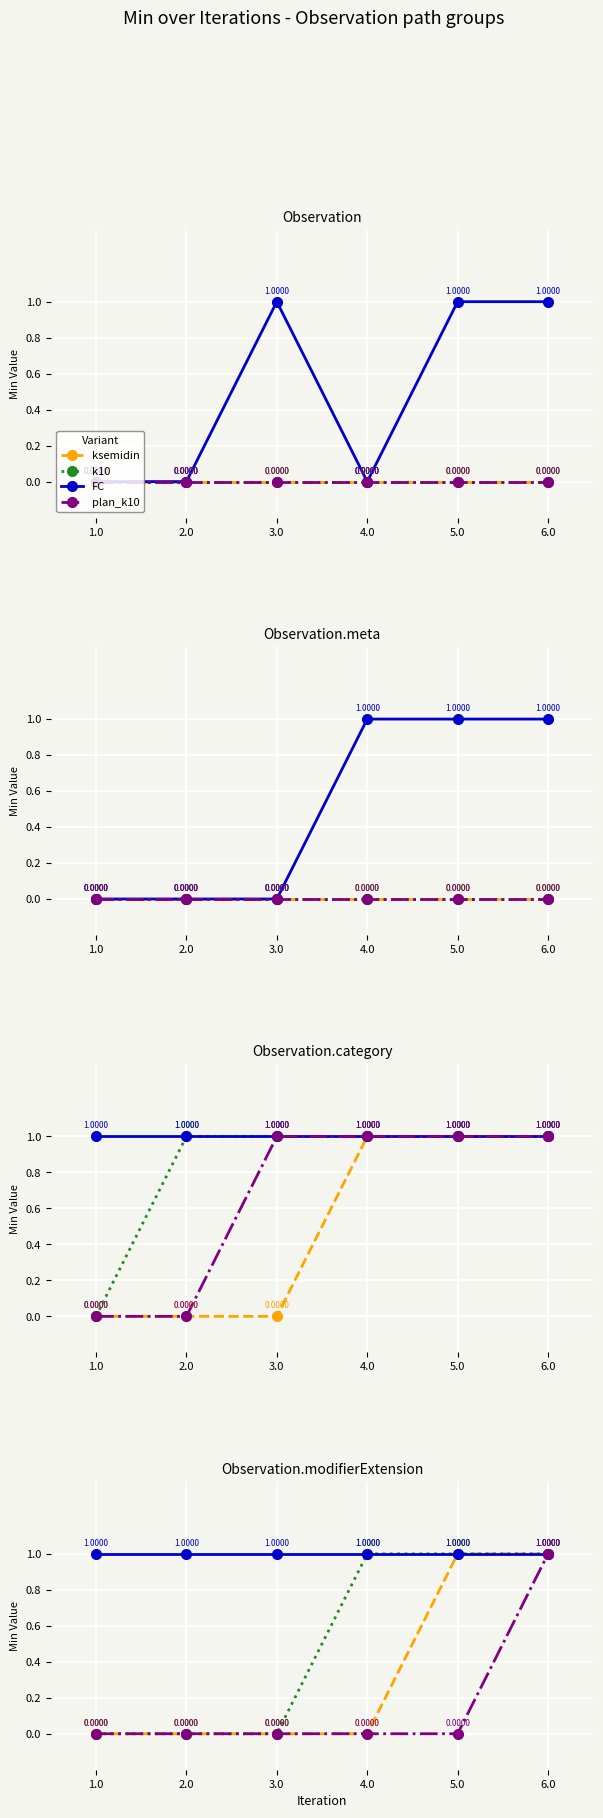

What is the total value across all series at 5.0?

3